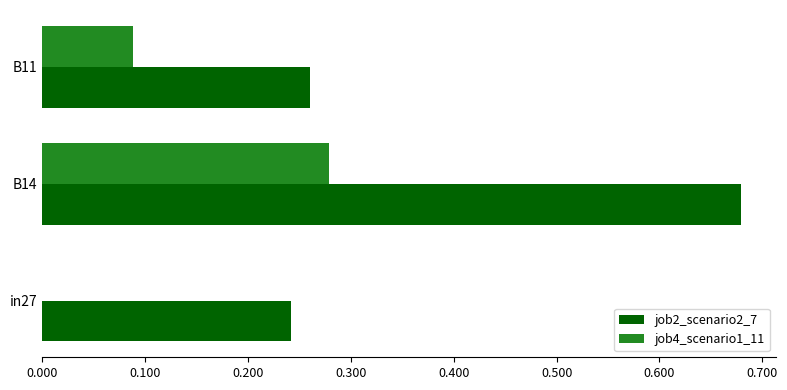

What is the average value of the job2_scenario2_7 series?

0.4